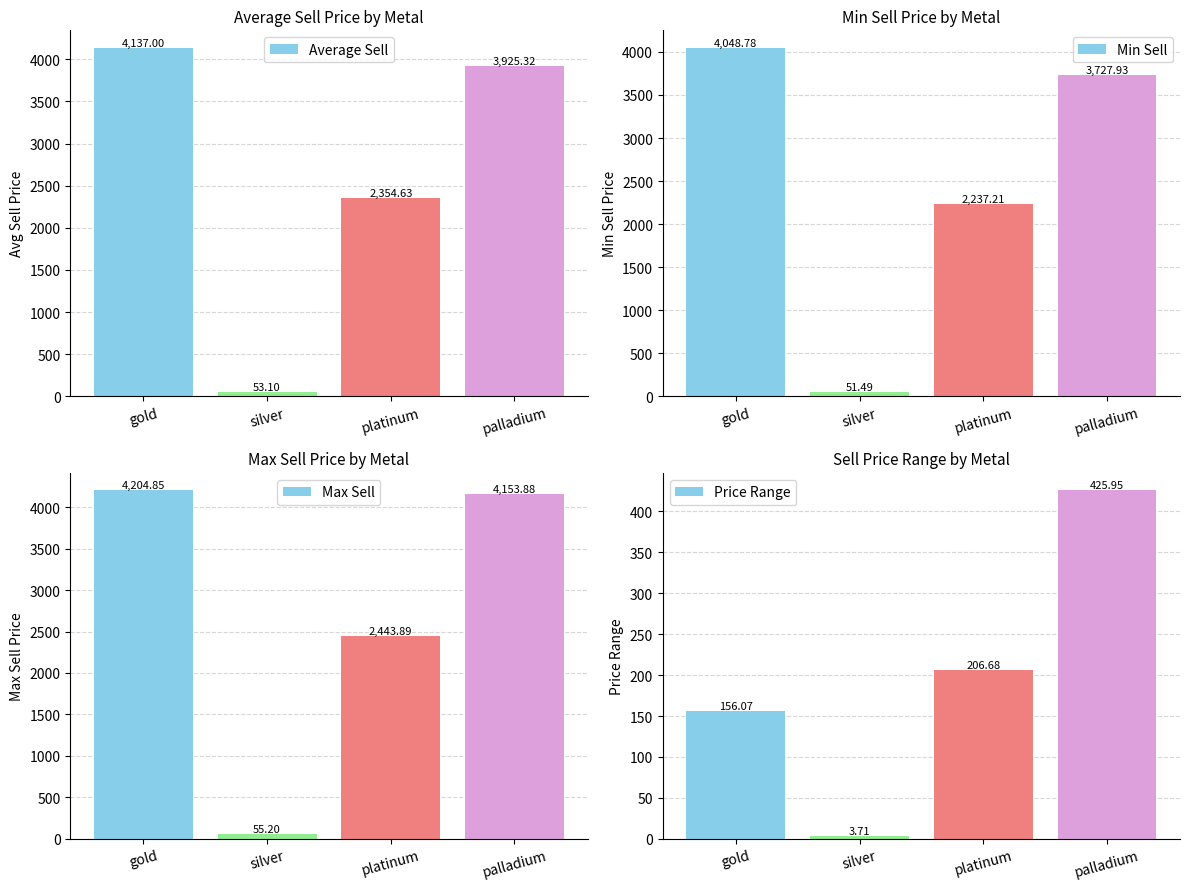

What is the label of the 3rd bar from the left?

platinum